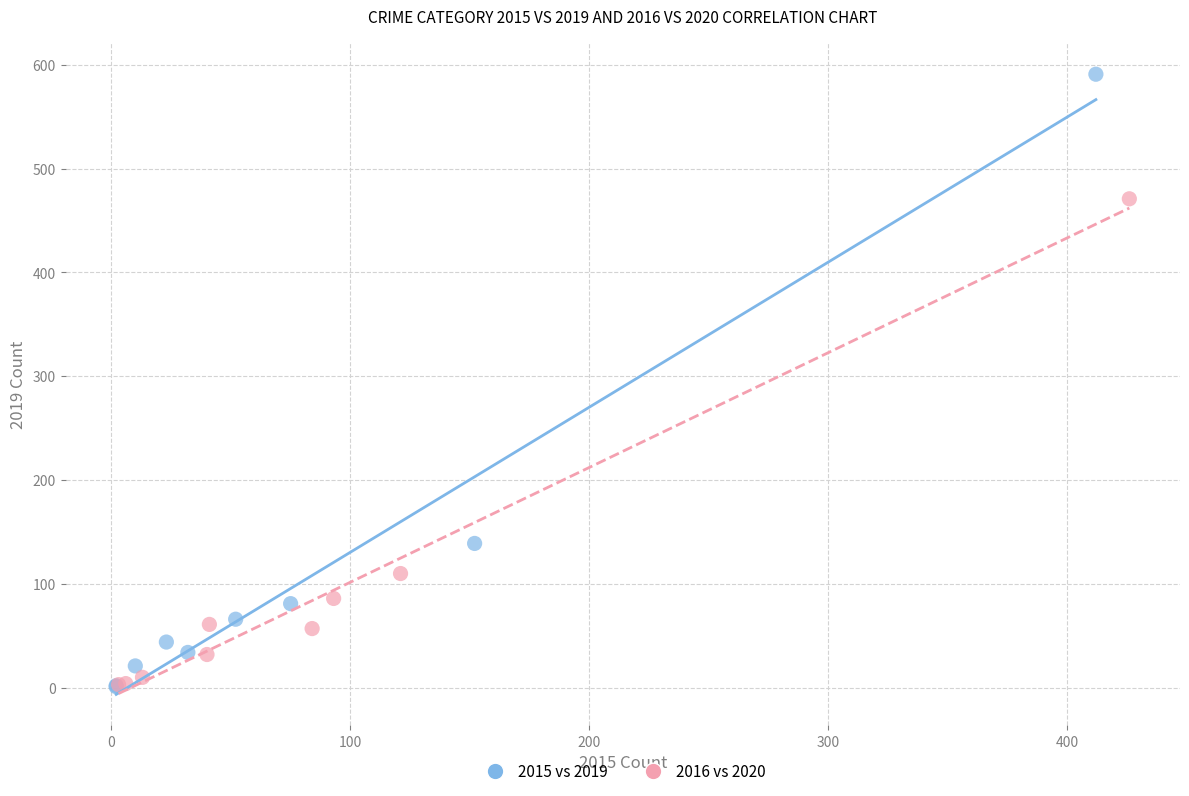

Which series contains the highest Y value?

2015 vs 2019